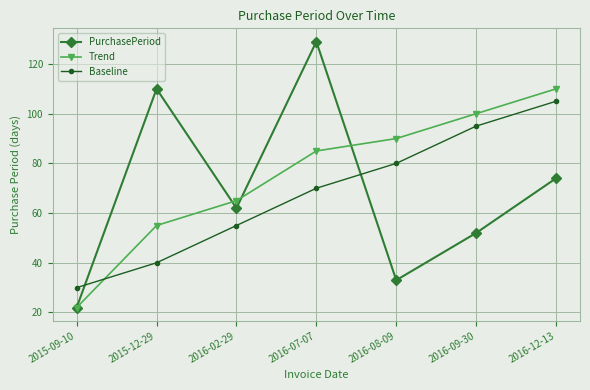

Which series has the largest range (max minus min)?

PurchasePeriod